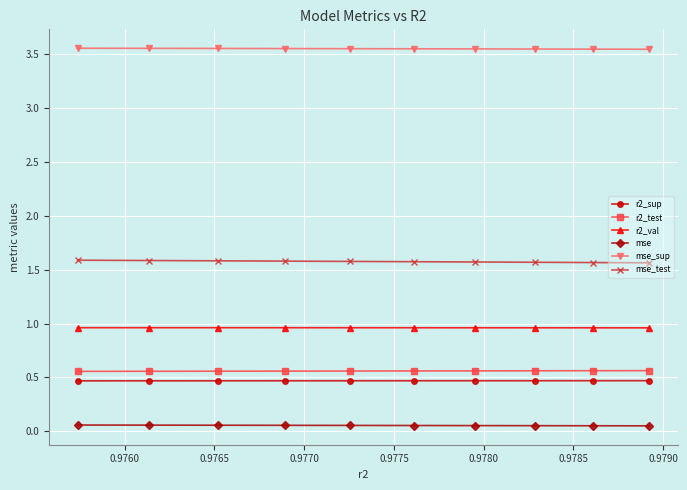

What is the greatest value displayed?

3.6